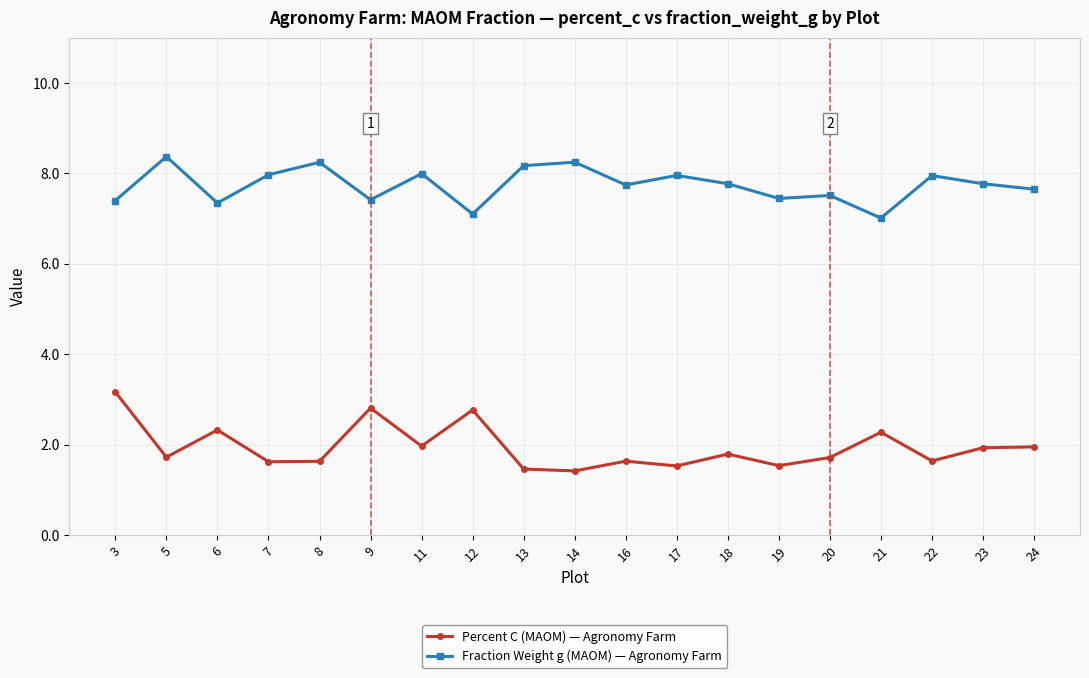

Which label corresponds to the largest value in the chart?

5